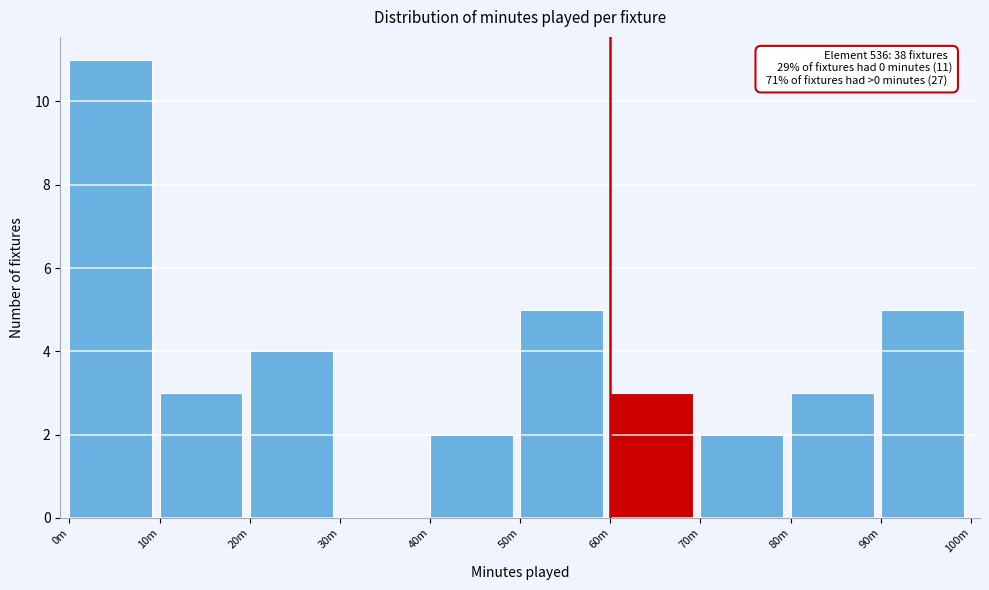

Reading left to right, transcribe all the data shown in this chart.

0m=11	10m=3	20m=4	30m=0	40m=2	50m=5	60m=3	70m=2	80m=3	90m=5